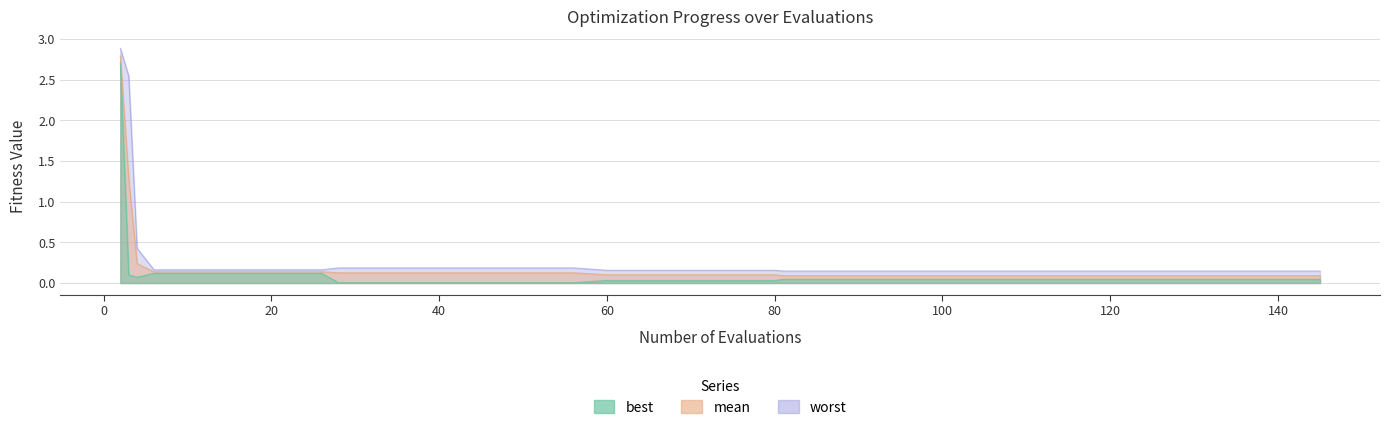

What is the average value of the mean series?

0.2